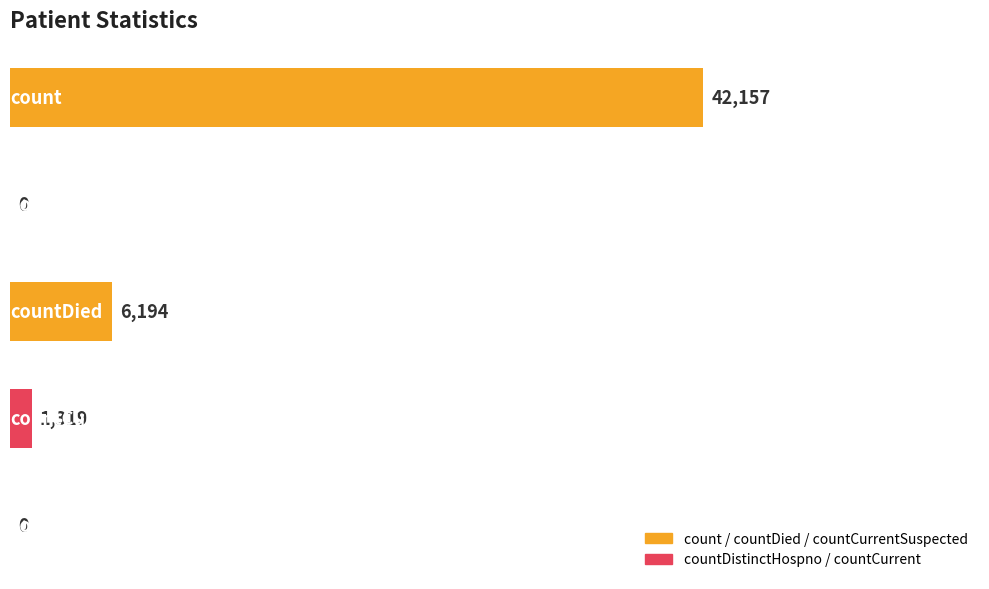

What is the greatest value displayed?

42157